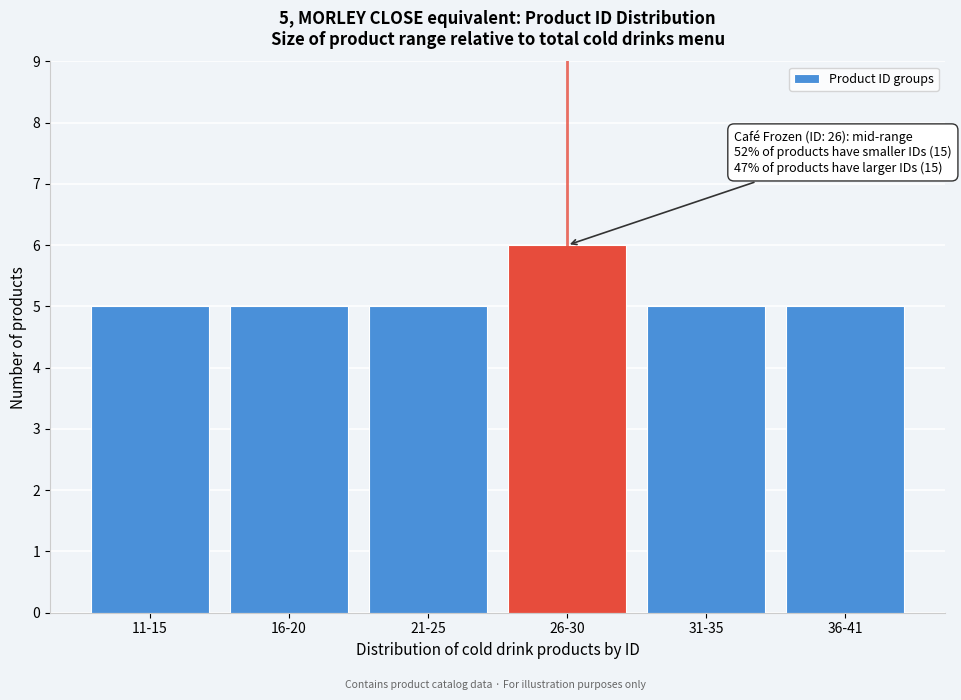

Reading left to right, list all the values displayed in this chart.

5	5	5	6	5	5